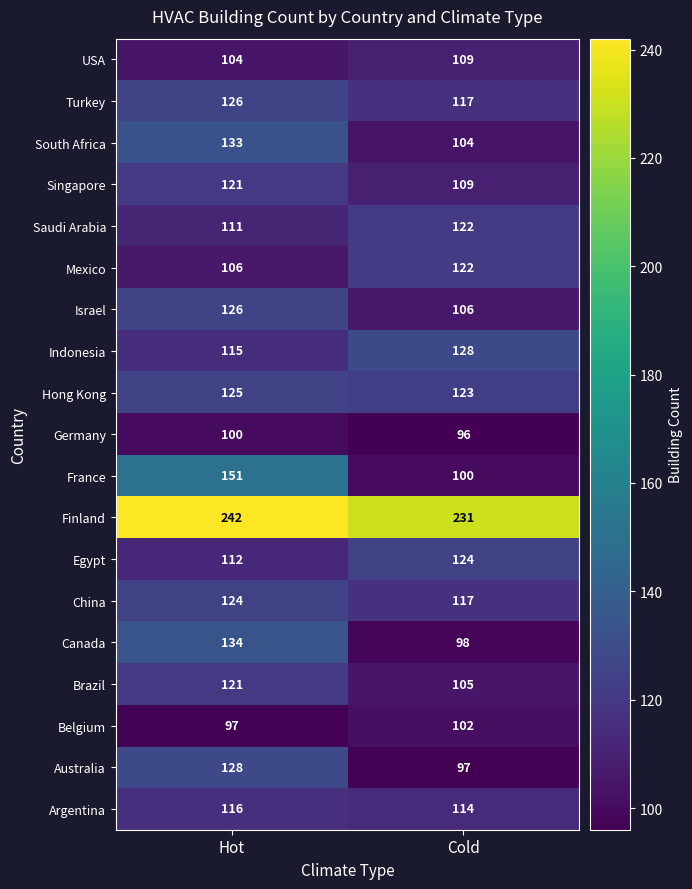

Which series has the largest total across all categories?

Finland